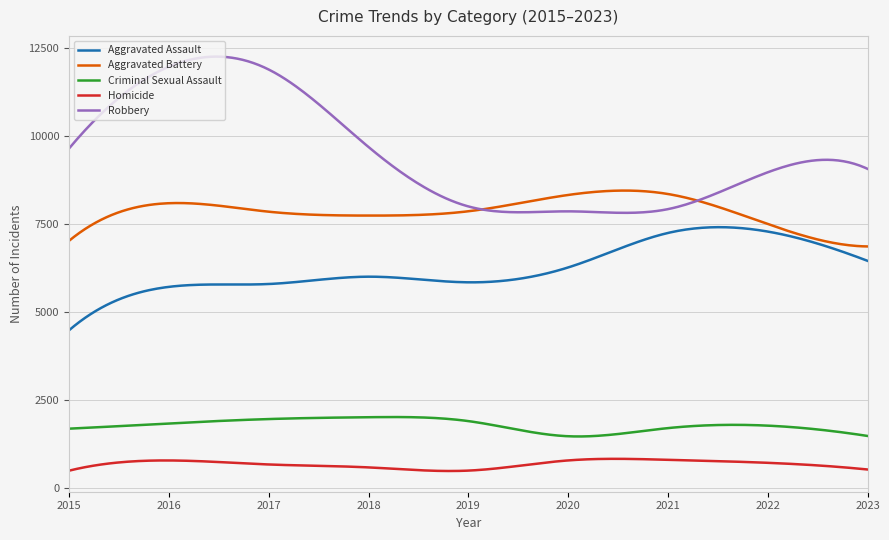

Which series has the largest range (max minus min)?

Robbery